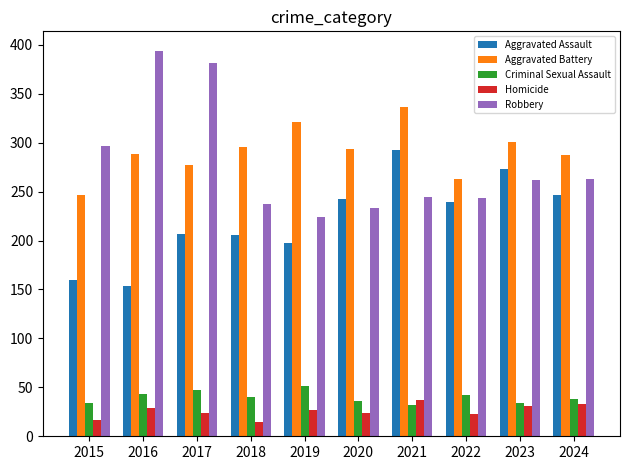

What is the maximum value shown in the chart?

394